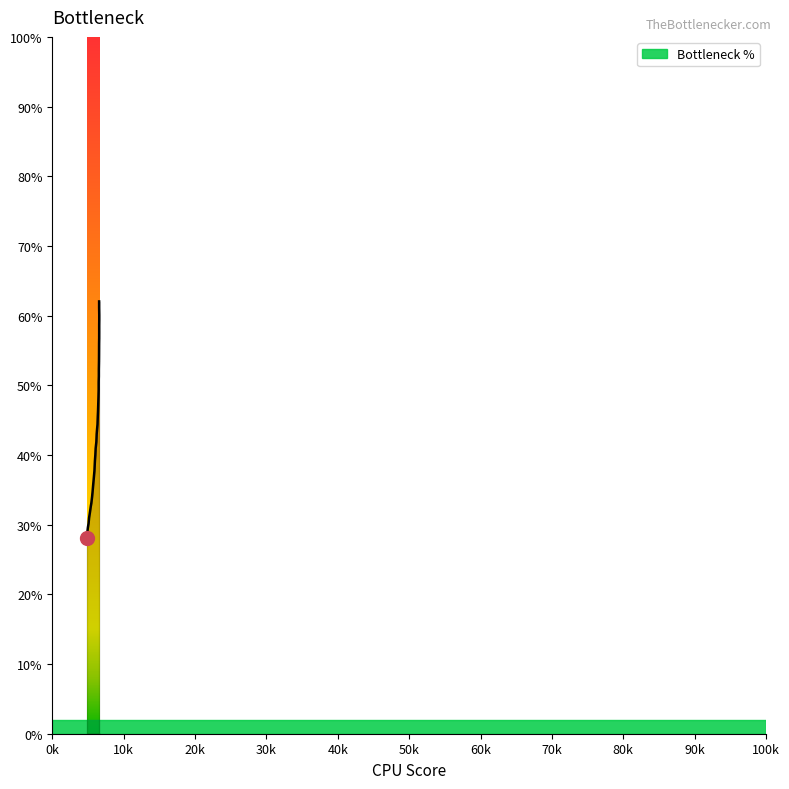

What is the smallest value displayed?

28.1